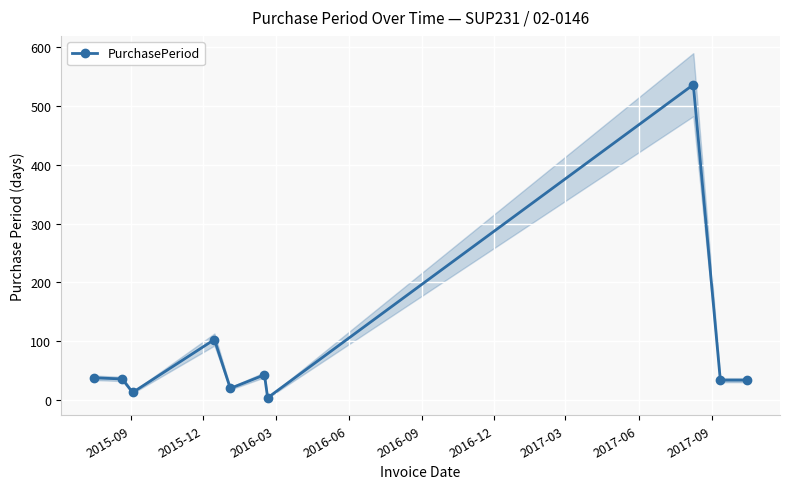

What is the maximum value for PurchasePeriod?

536